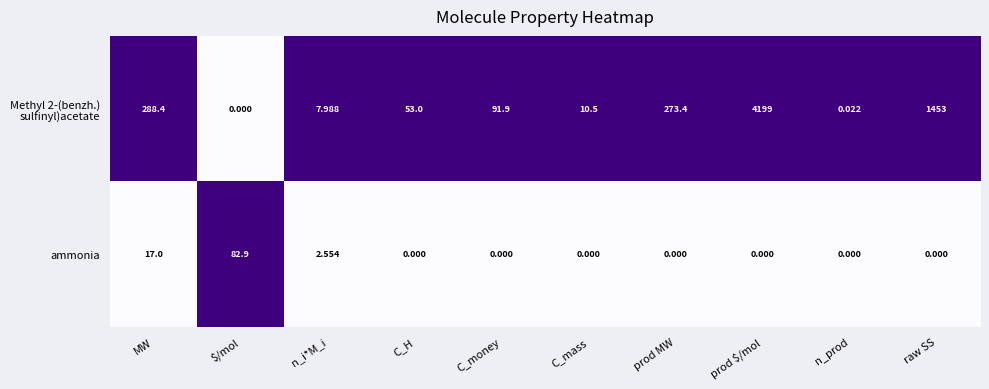

What is the total value across all series at C_H?

53.0